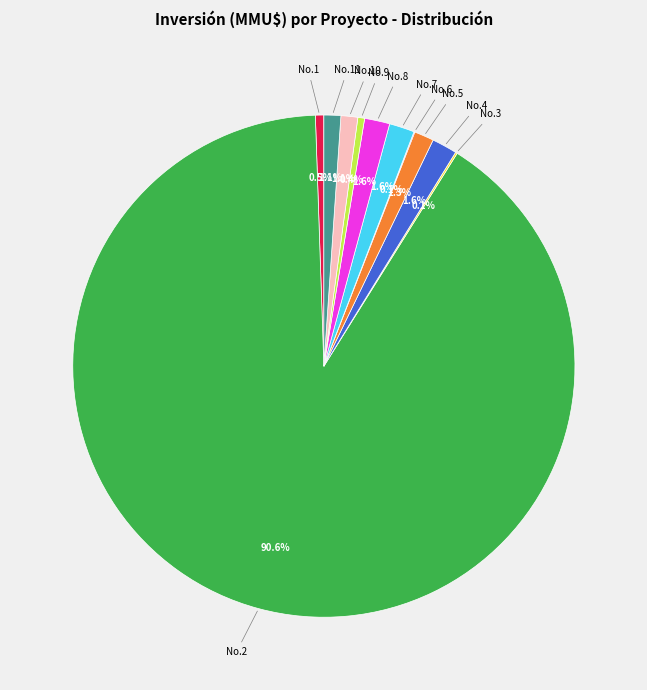

Is there any slice that represents more than half of the pie?

Yes